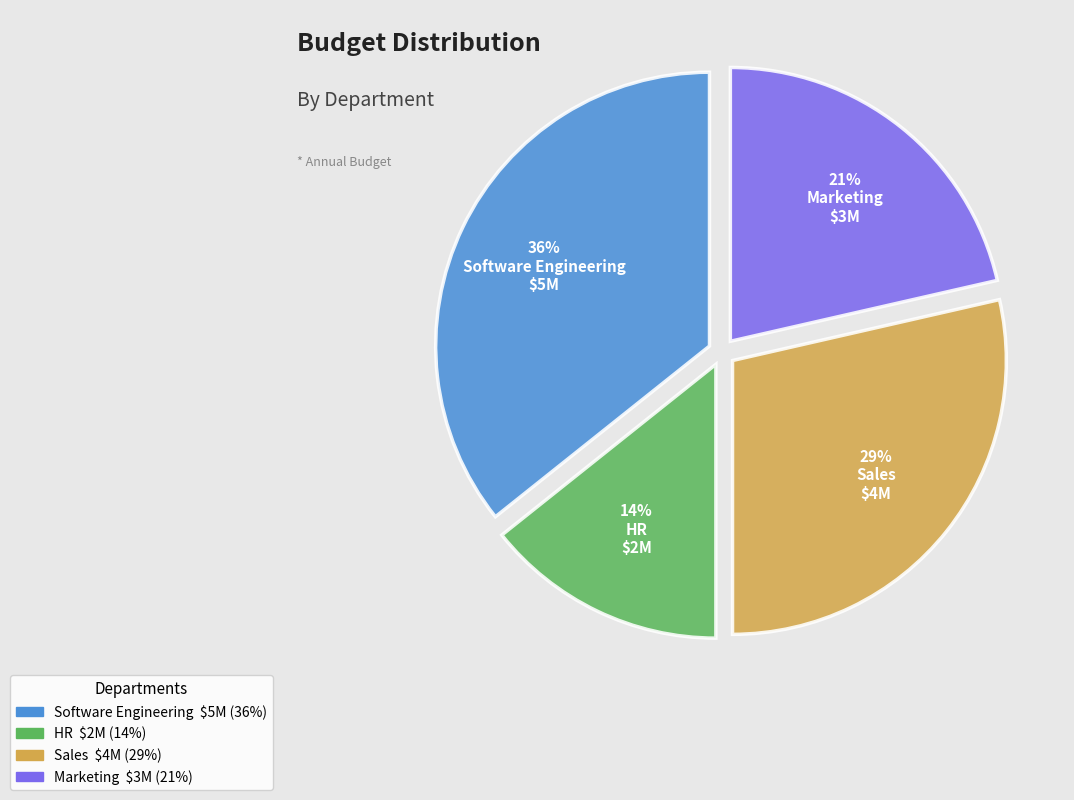

To the nearest percent, what portion does Sales represent?

29%